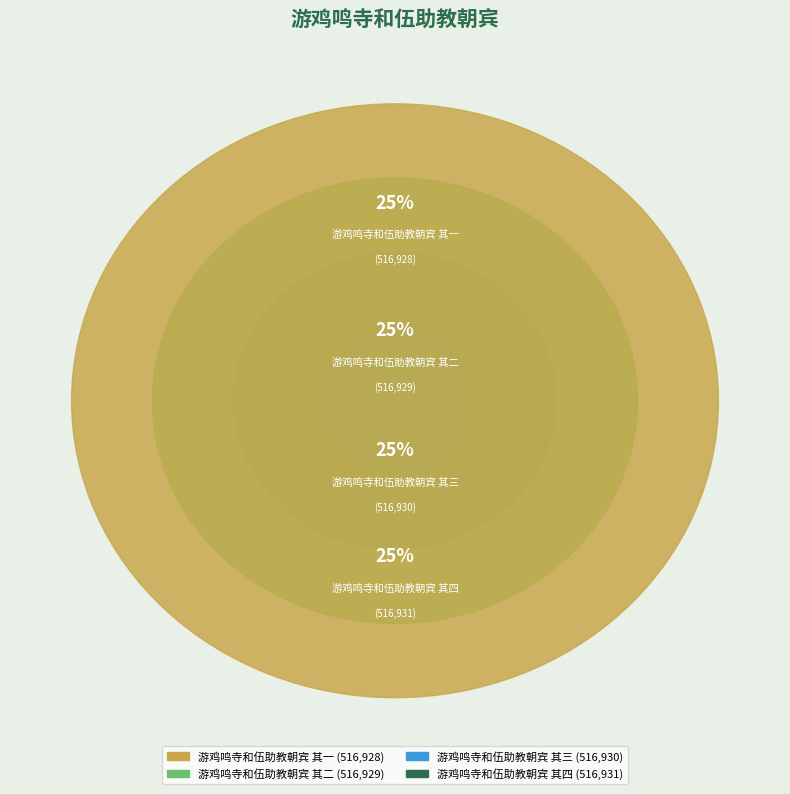

How many slices are in this pie chart?

4